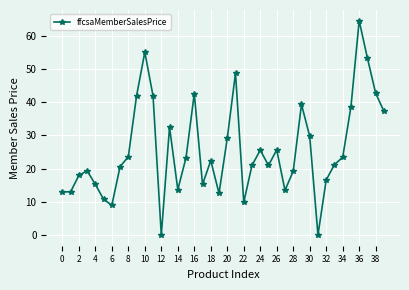

How many points are higher than both their immediate neighbors (excluding endpoints)?

10